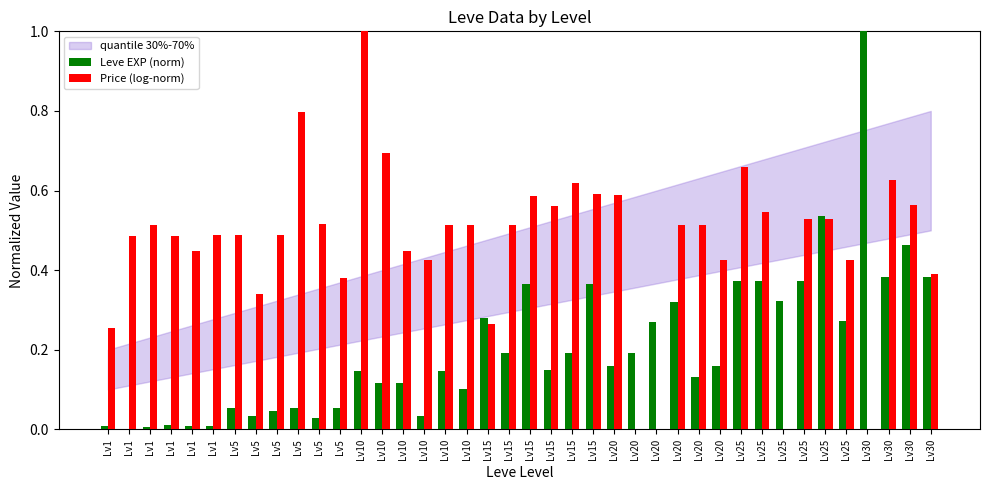

Which label corresponds to the largest value in the chart?

Lv30